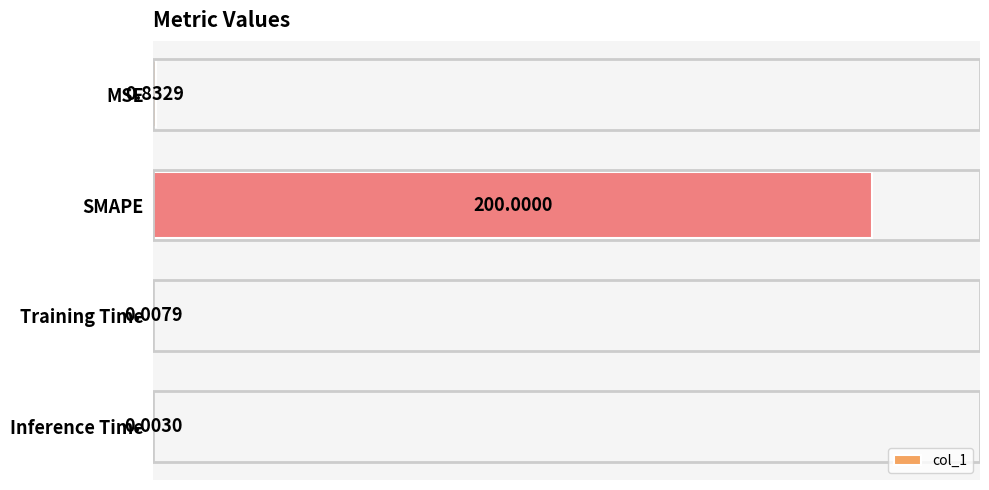

Between MSE and SMAPE, which is larger?

SMAPE